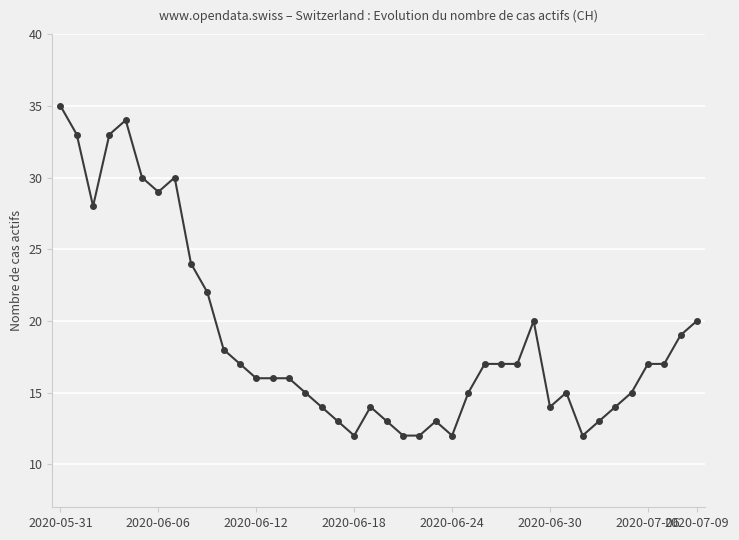

What is the maximum value shown in the chart?

35